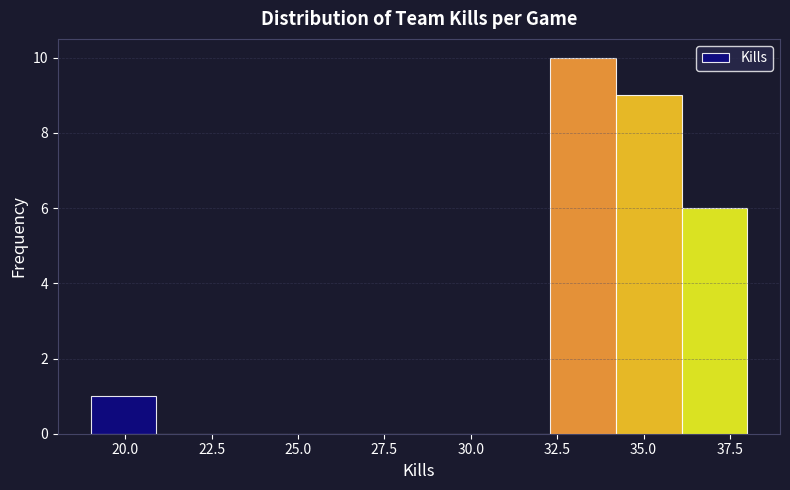

Read against the x-axis, roughly where is the centre of the tallest bar?

33.5